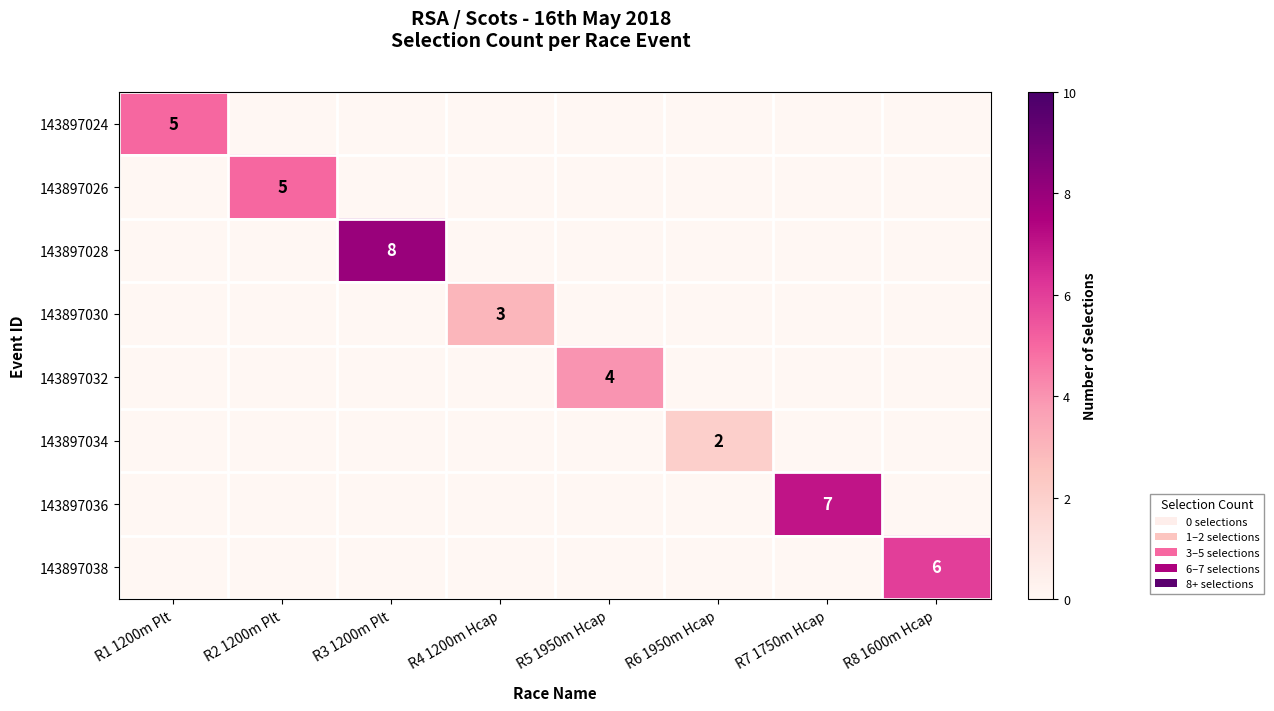

Is the value of 143897034 at R3 1200m Plt greater than the value of 143897032 at R4 1200m Hcap?

No